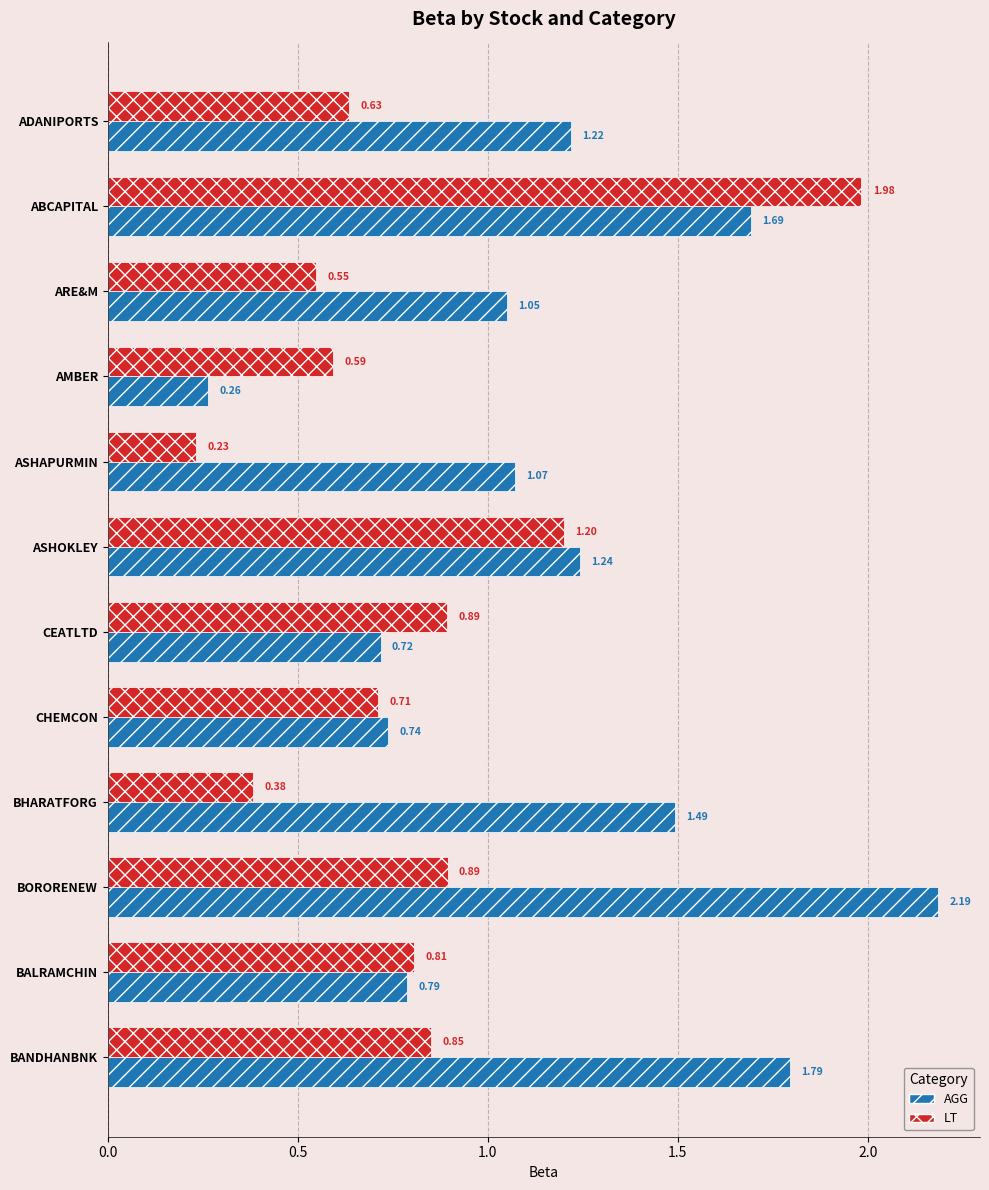

Which series has the largest total across all categories?

AGG